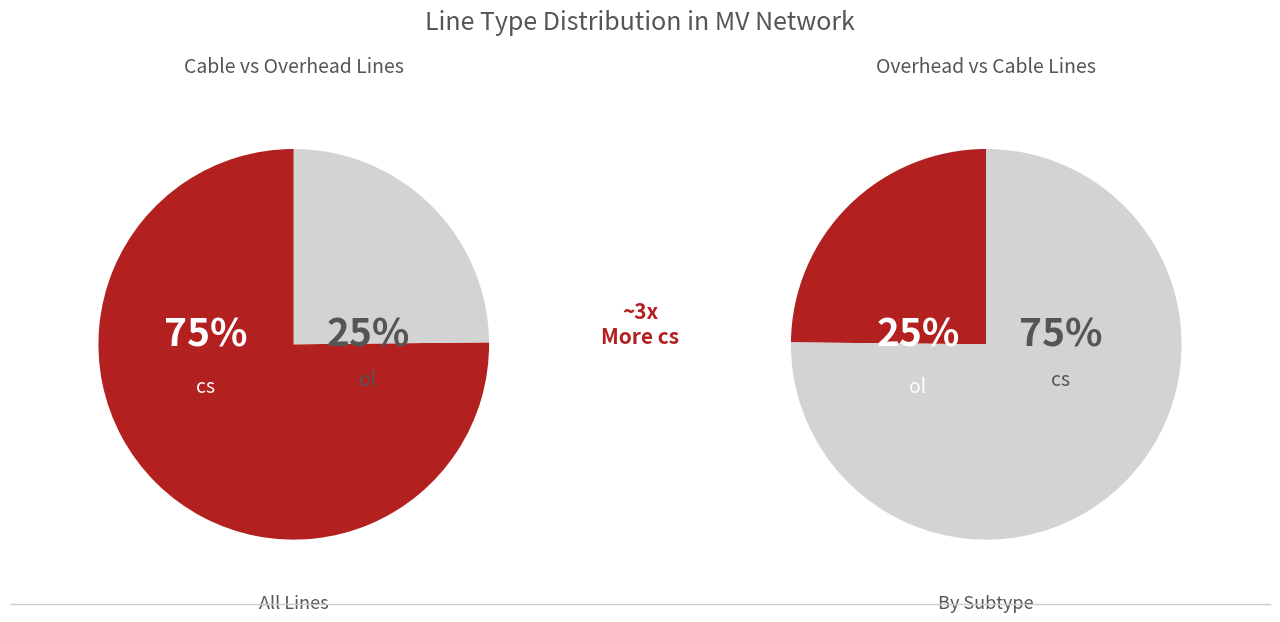

What percentage do ol and cs together represent?

100.0%